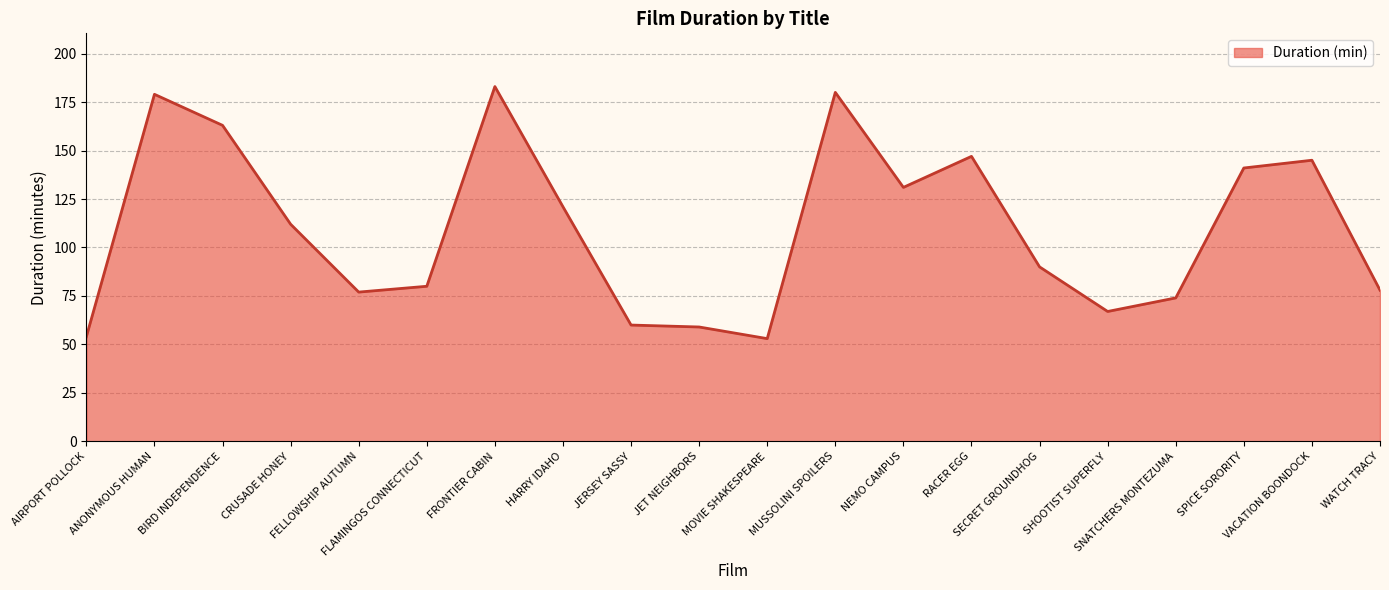

What is the difference between the maximum and minimum values?

130